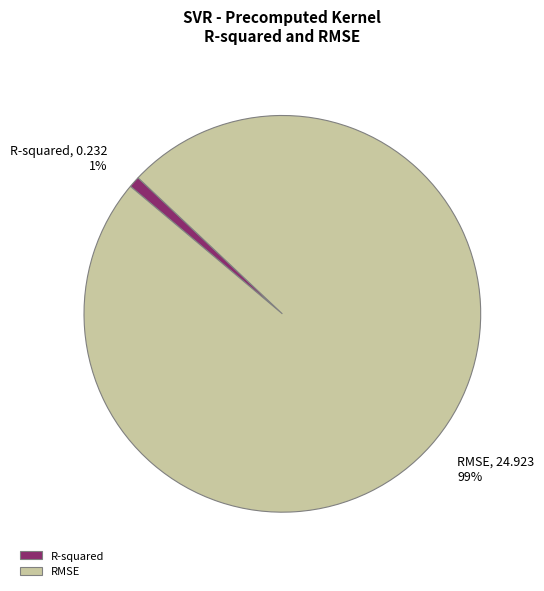

Is there a majority slice in this chart?

Yes